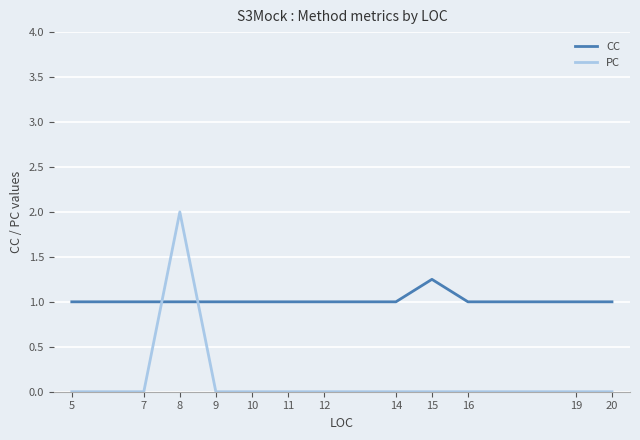

How many lines are shown in the chart?

2